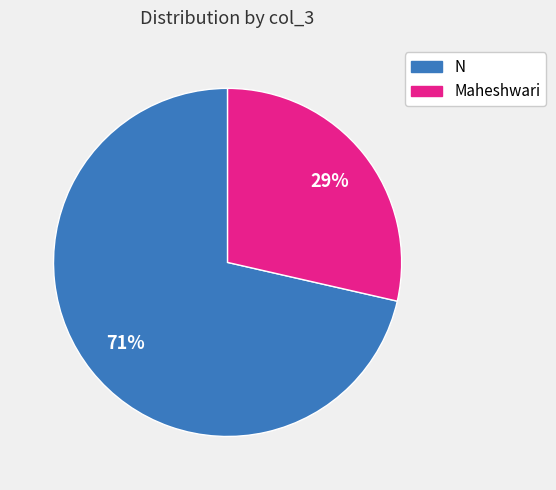

Which category has the smallest portion of the pie?

Maheshwari